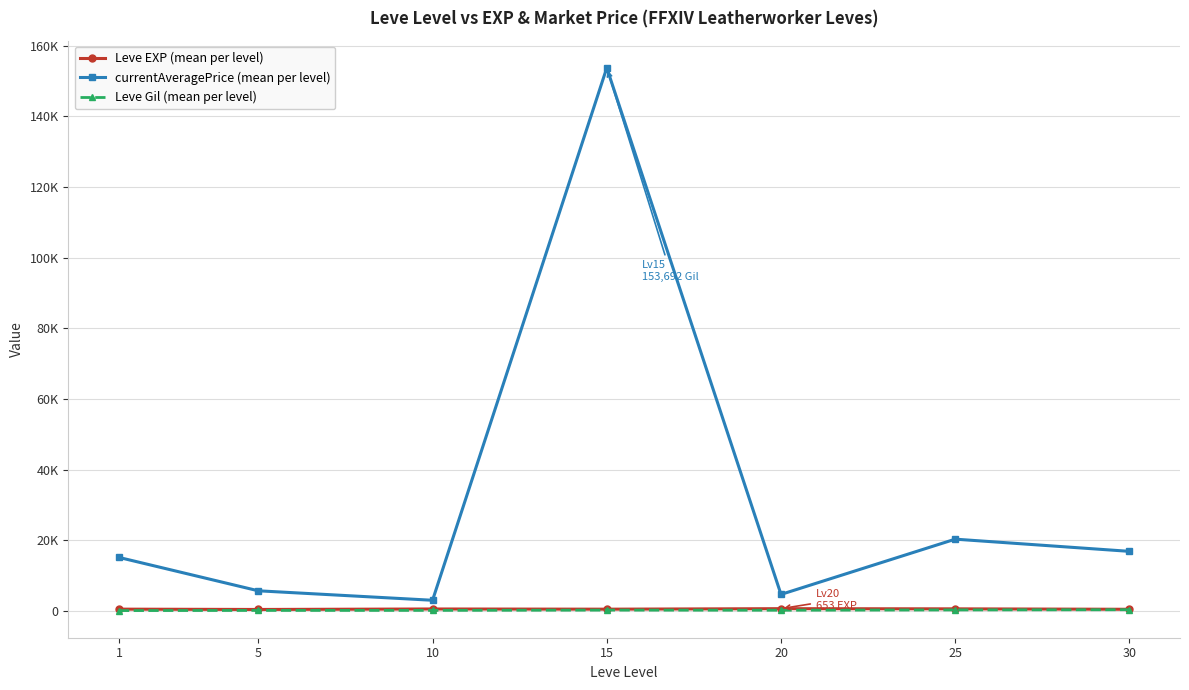

True or false: Leve Gil (mean per level) and Leve EXP (mean per level) cross at least once.

False